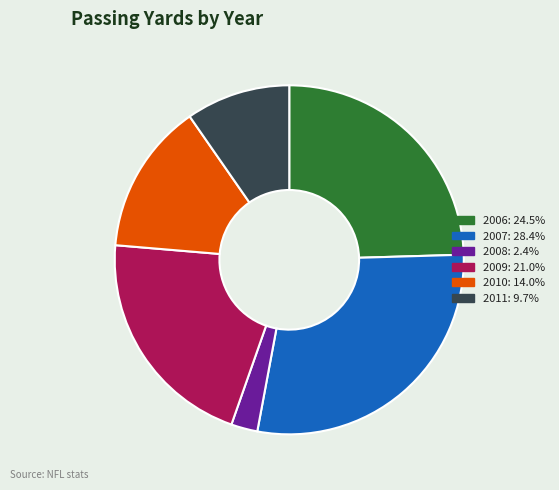

The 2008 slice represents 2% of the pie. True or false?

True